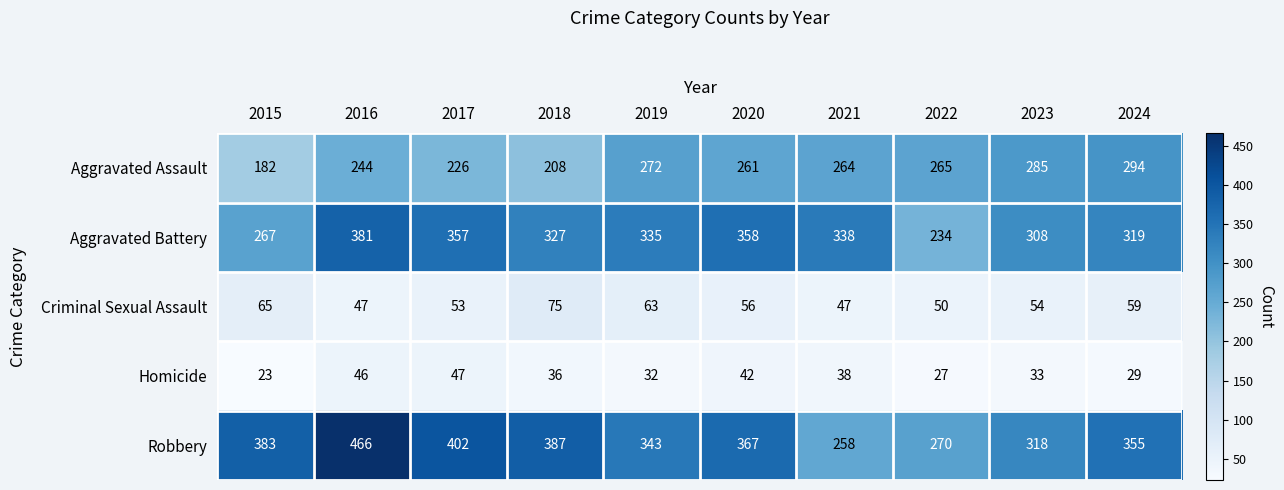

Rank the series by their maximum value, from lowest to highest.

Homicide, Criminal Sexual Assault, Aggravated Assault, Aggravated Battery, Robbery